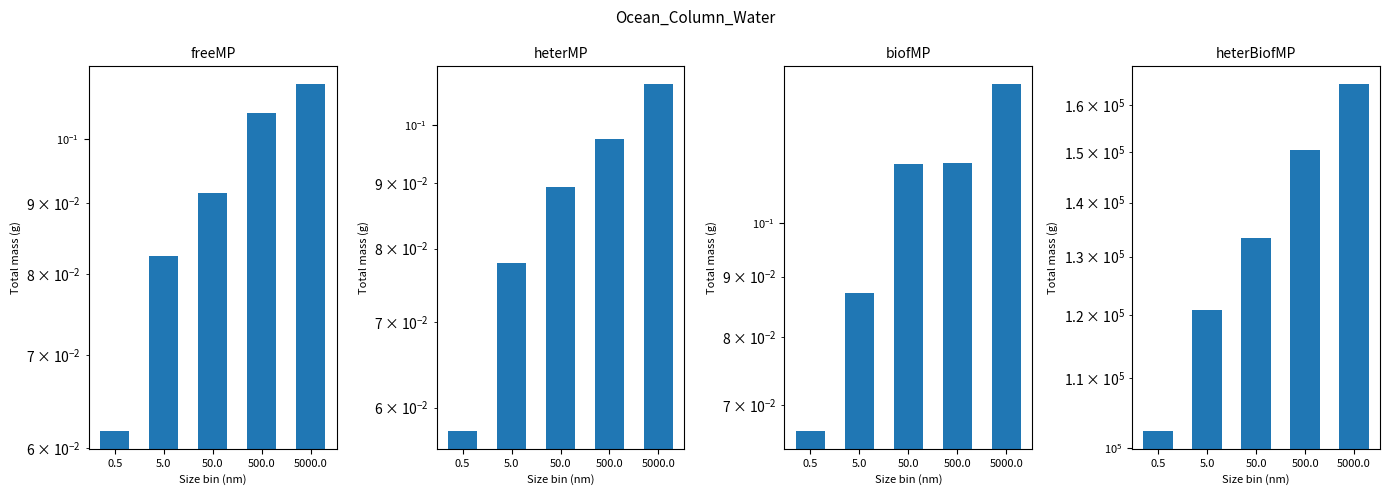

The heterMP series shows 0.1 at 5.0. True or false?

True